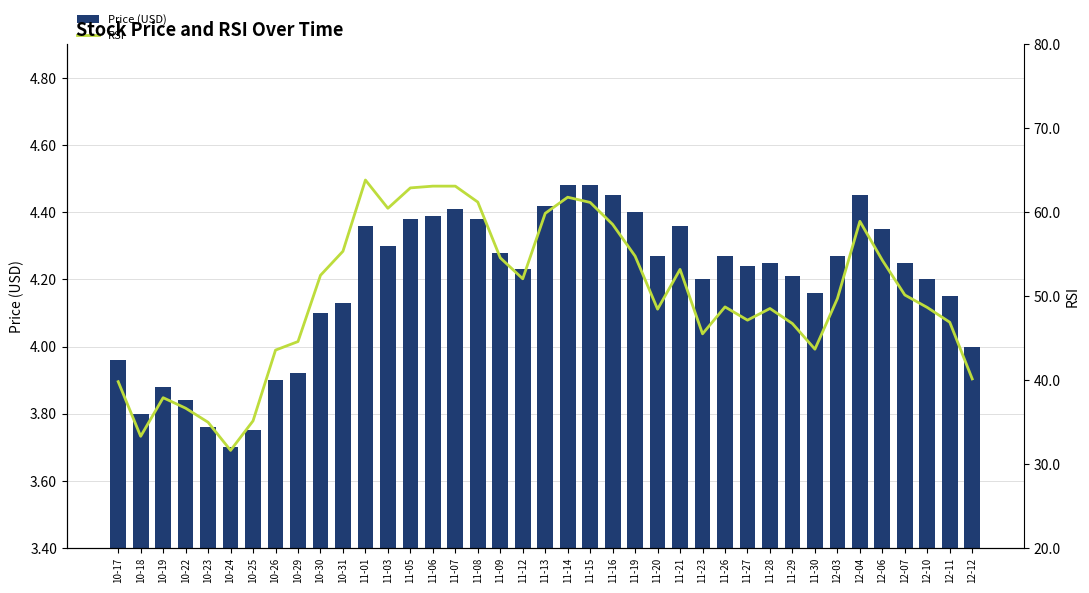

Rank the series by their maximum value, from lowest to highest.

Price (USD), RSI